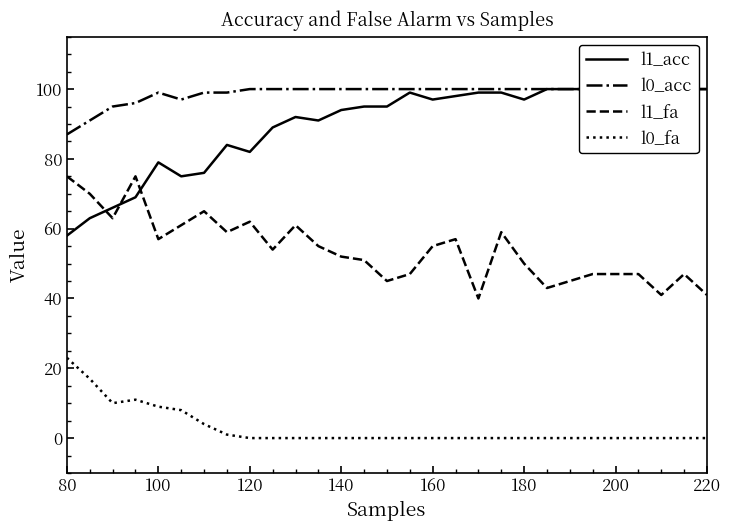

Is the value of l1_fa at 100 greater than the value of l0_fa at 220?

Yes